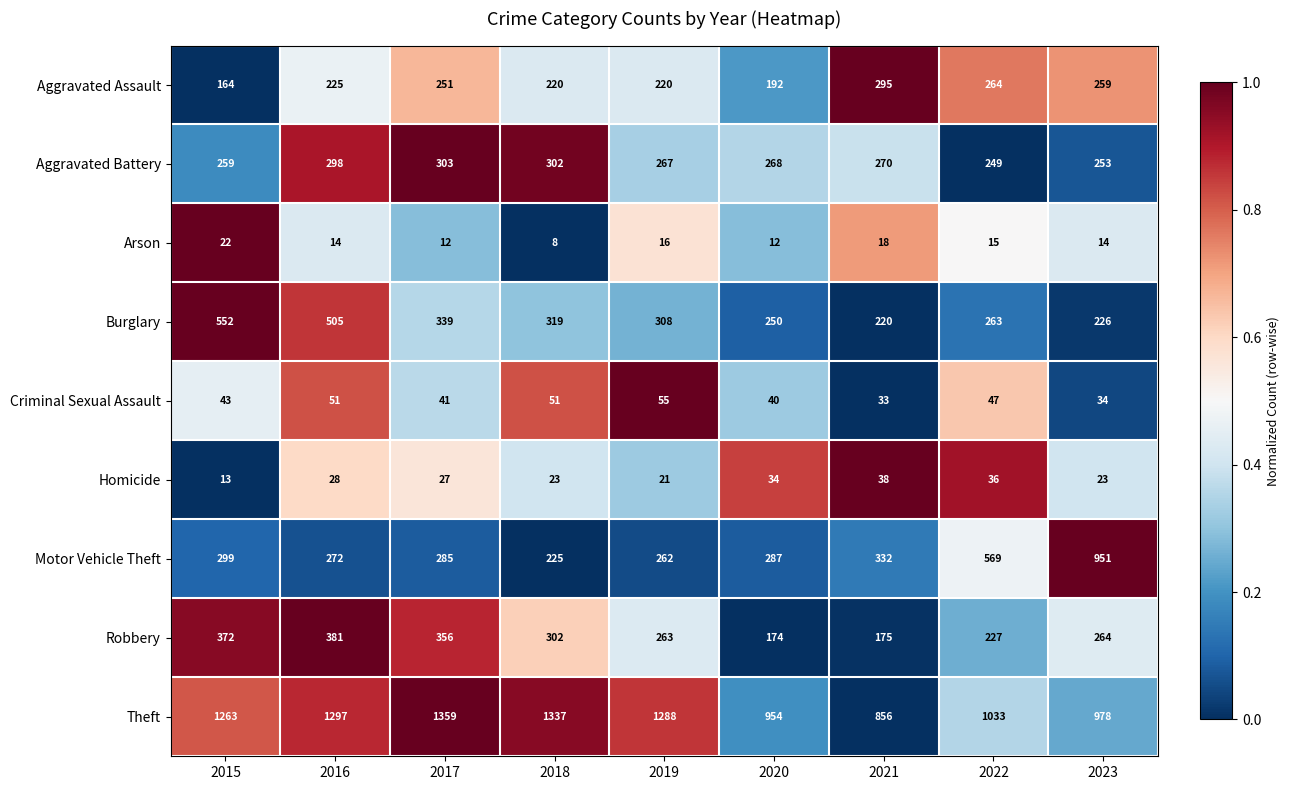

Is it true that Theft equals 672 at 2022?

False